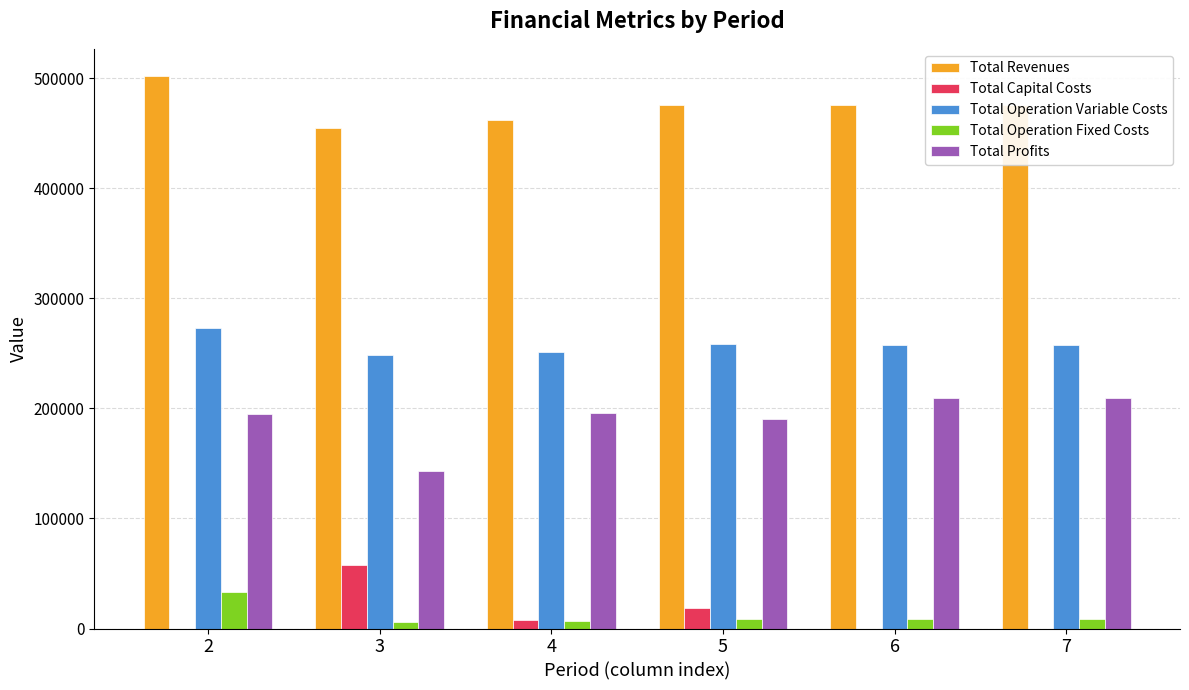

The value of Total Revenues at 6 is 475834.1. True or false?

True